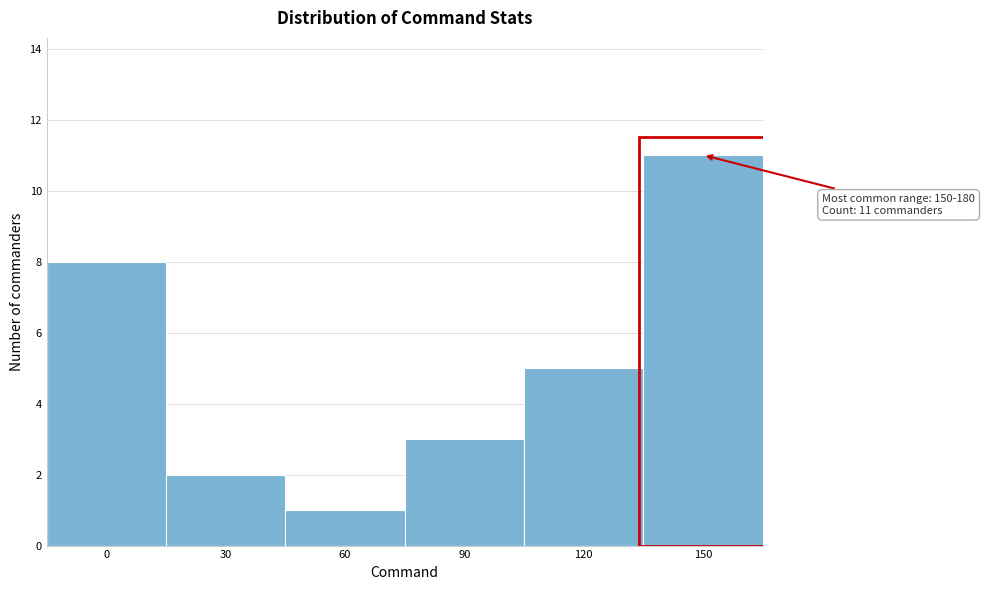

Reading left to right, what are all the values shown in this chart?

0=8	30=2	60=1	90=3	120=5	150=11